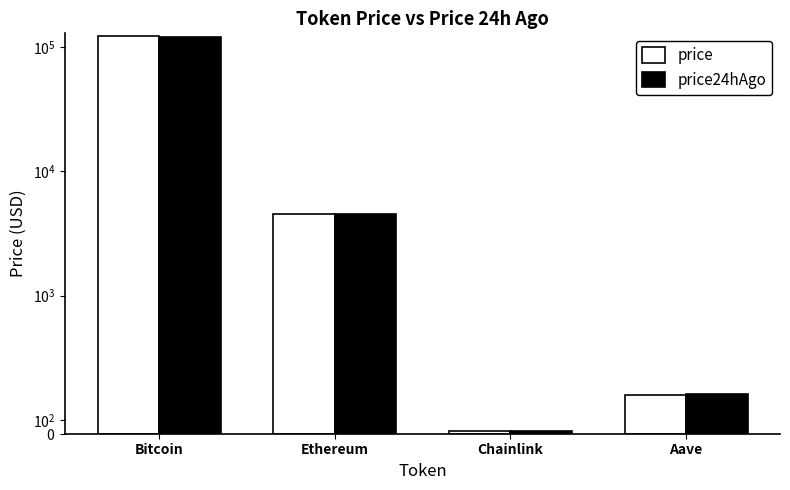

What is the sum of all price24hAgo values?

125287.2